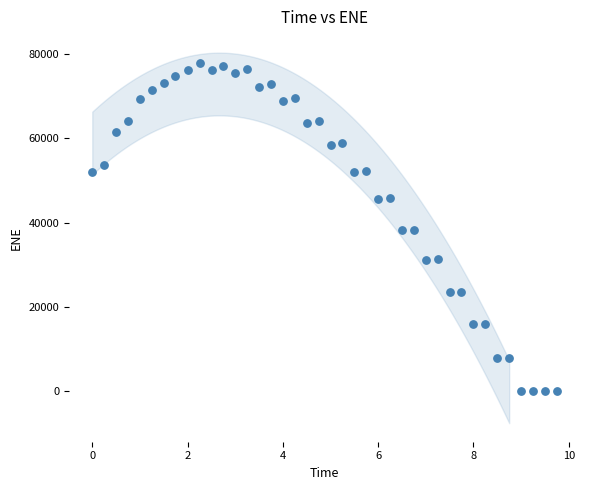

What is the range of X values (max minus min)?

9.7